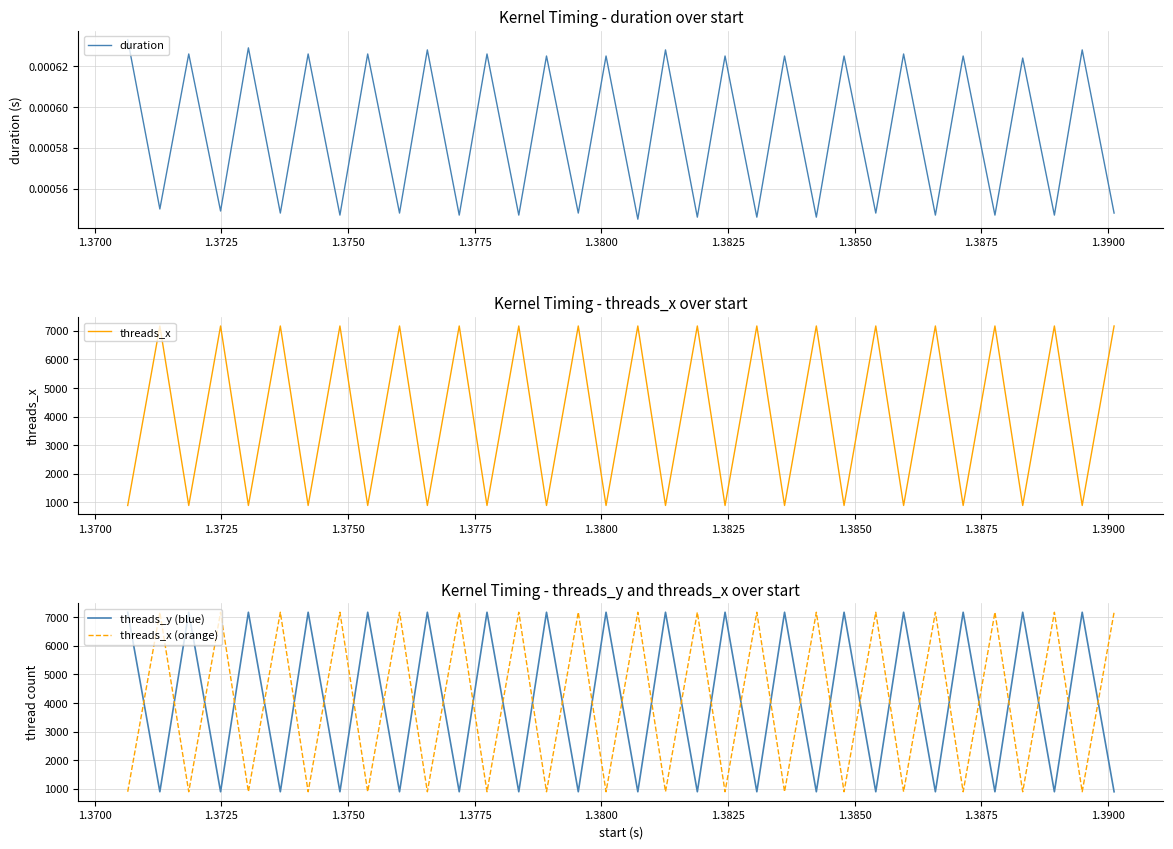

In threads_x, how many points are lower than both neighbors (excluding endpoints)?

16